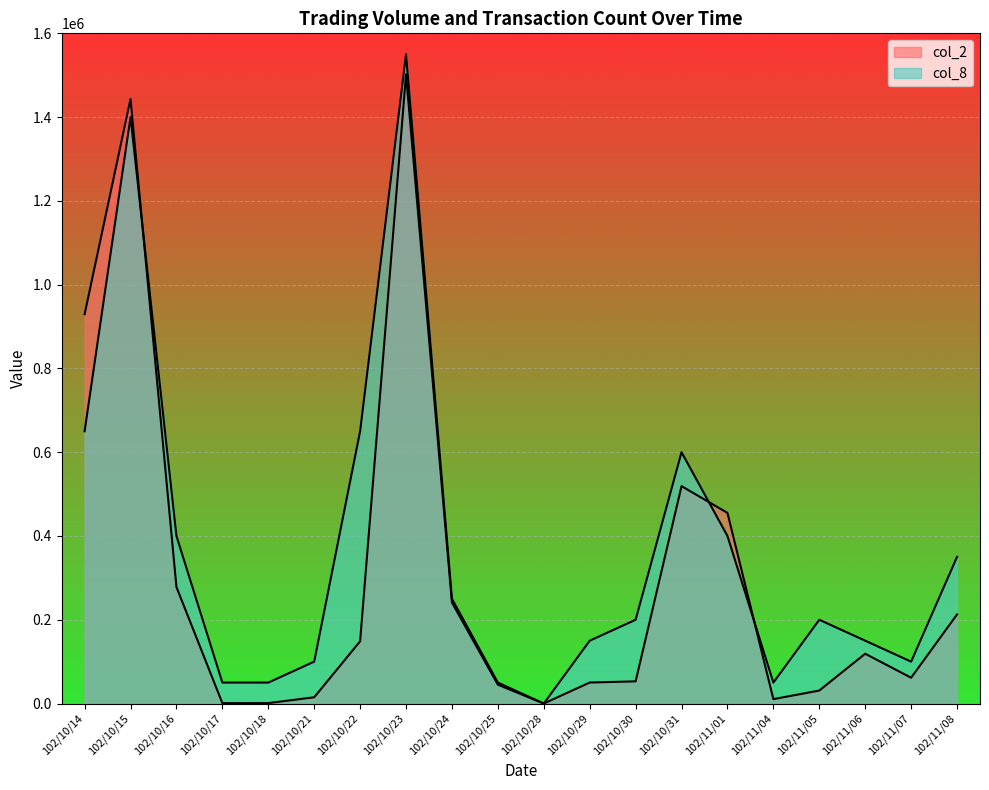

List the series in order of their peak value, highest first.

col_8, col_2